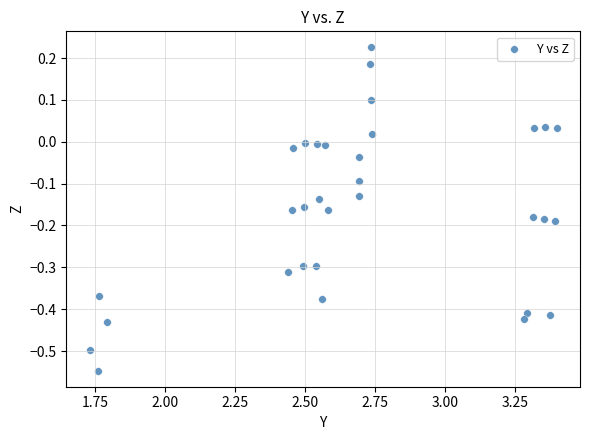

What is the range of Y values (max minus min)?

0.8